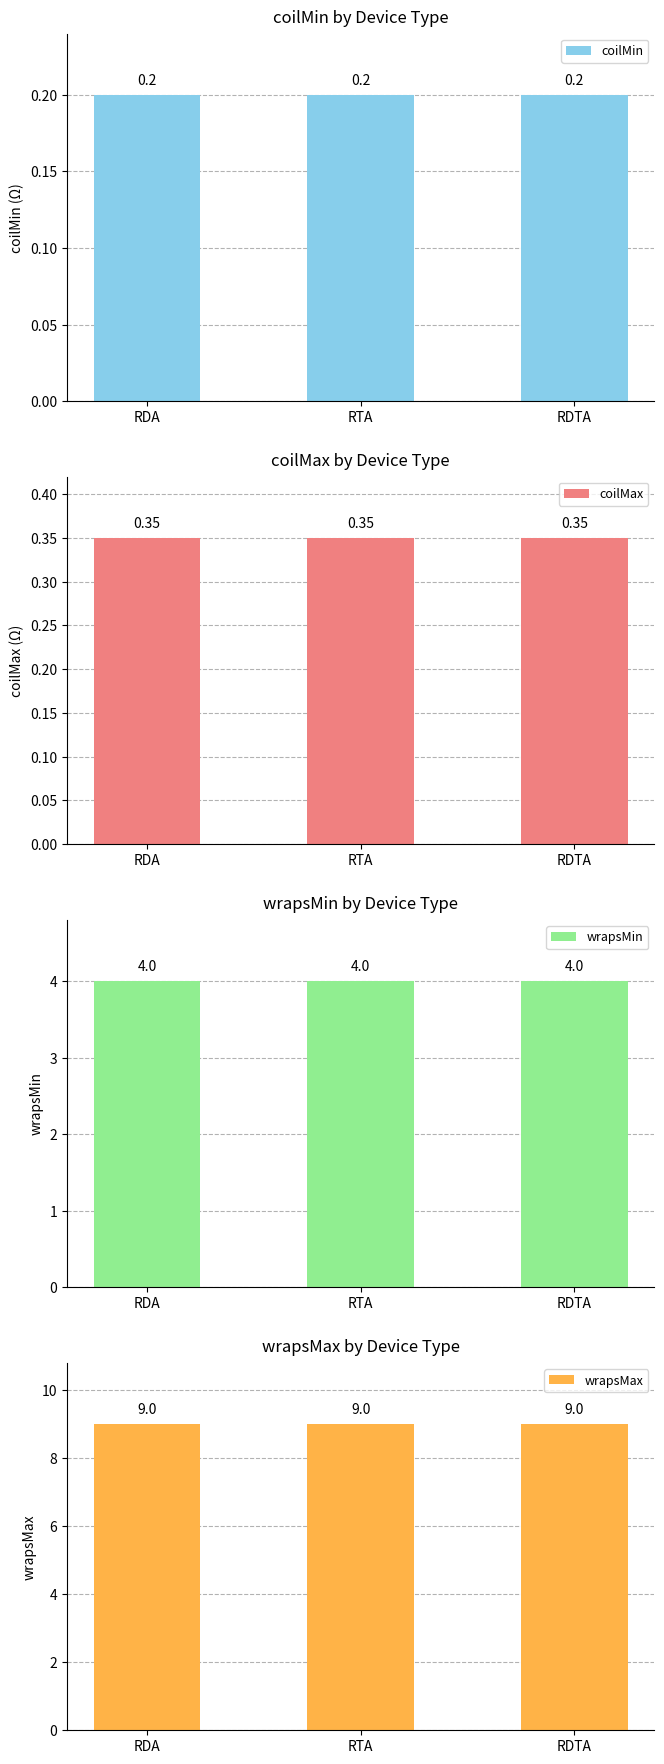

What are all the series names shown in the legend?

coilMin, coilMax, wrapsMin, wrapsMax